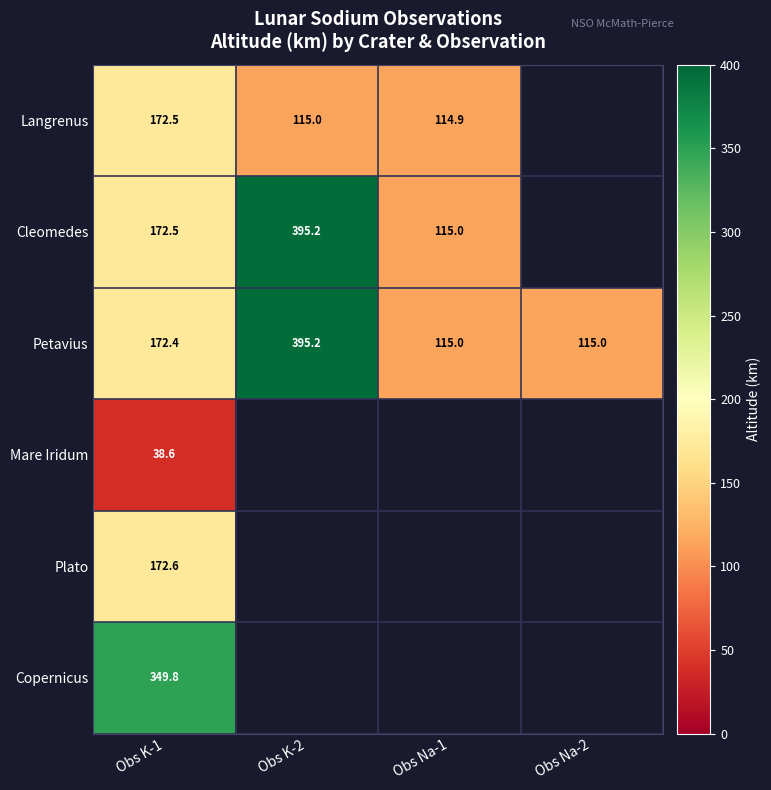

Which label corresponds to the smallest value in the chart?

Obs K-1